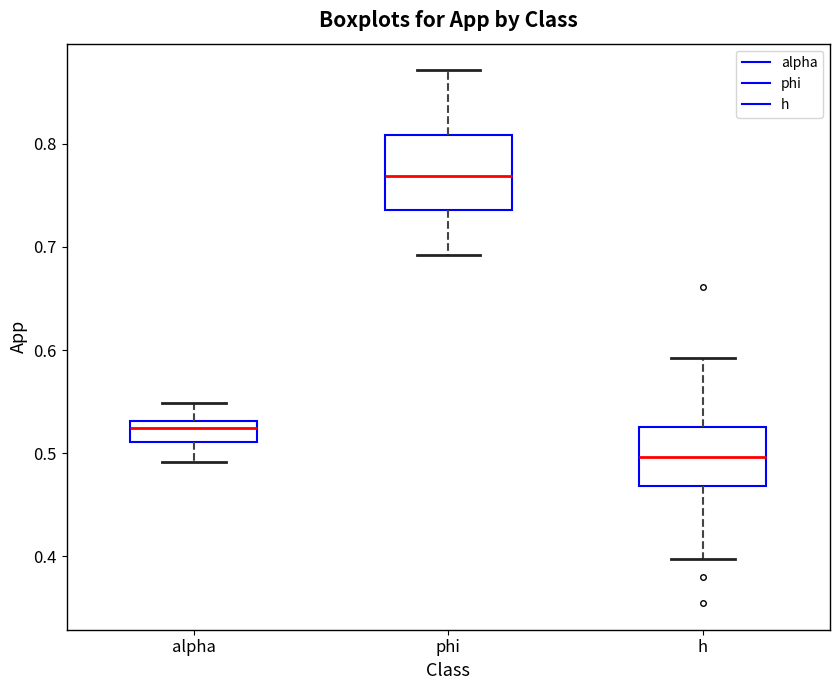

Reading left to right, read every box against the y-axis: the position of its median line, the range the box covers, and the ends of its whiskers. The values are not printed on the chart, so give them approximately, as read against the axis.

alpha: median 0.52, box 0.51 to 0.53, whiskers 0.49 to 0.55
phi: median 0.77, box 0.74 to 0.81, whiskers 0.69 to 0.87
h: median 0.50, box 0.47 to 0.53, whiskers 0.40 to 0.59